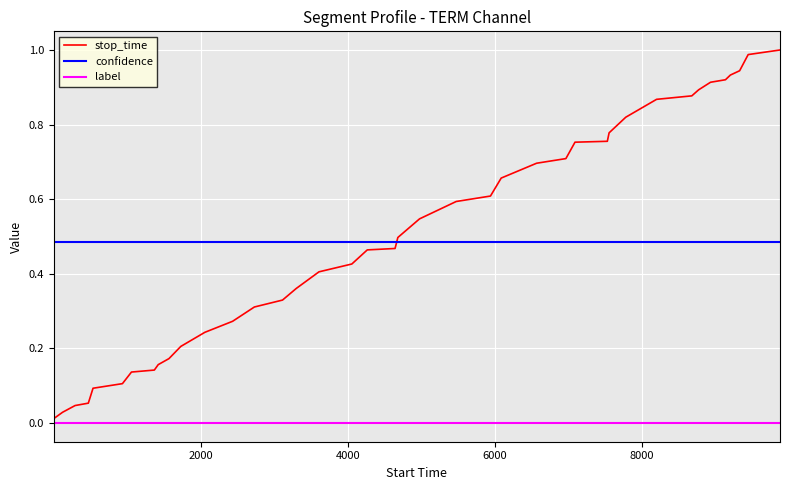

At how many categories does at least one series exceed 0?

40